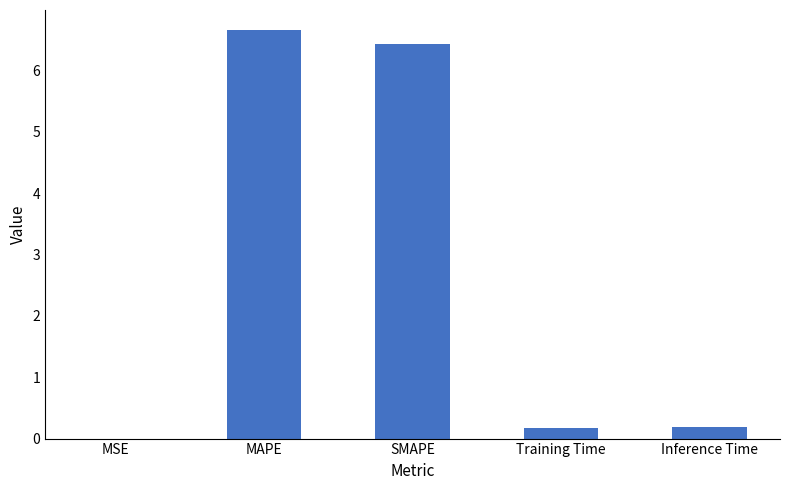

Is it true that the value at MAPE is 6.7?

True